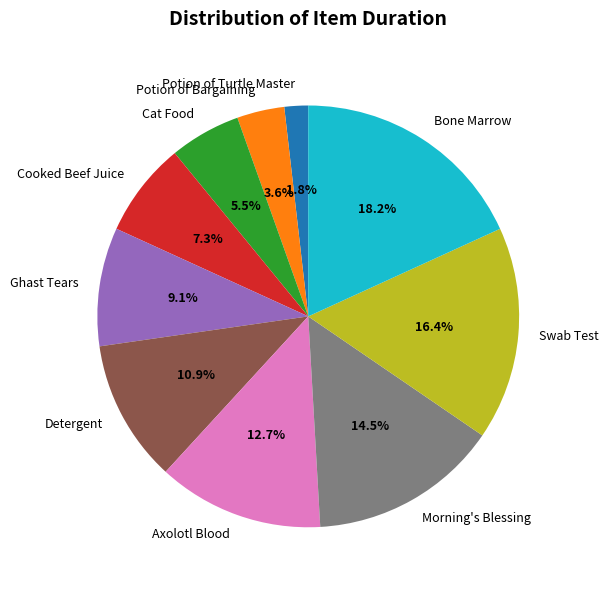

How many slices are in this pie chart?

10